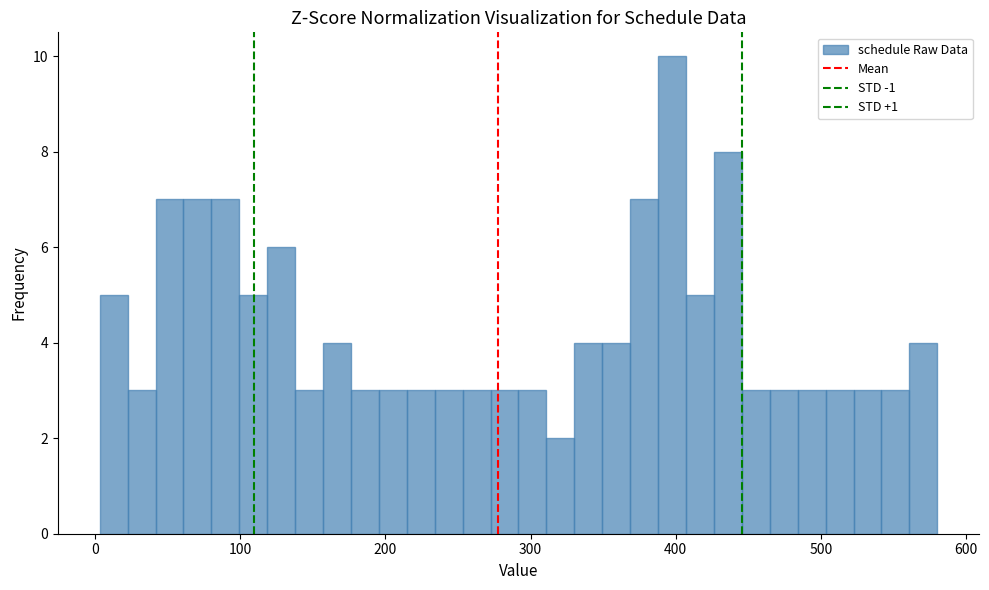

Read against the x-axis, roughly where is the centre of the tallest bar?

400